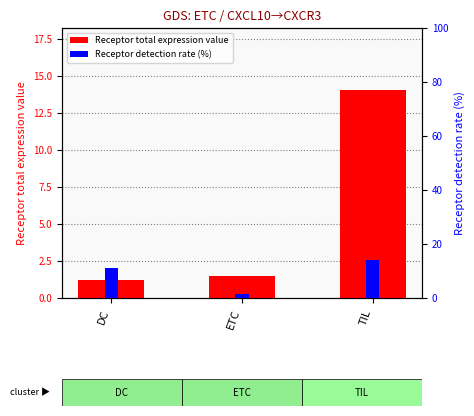

How many distinct data groups are displayed?

2